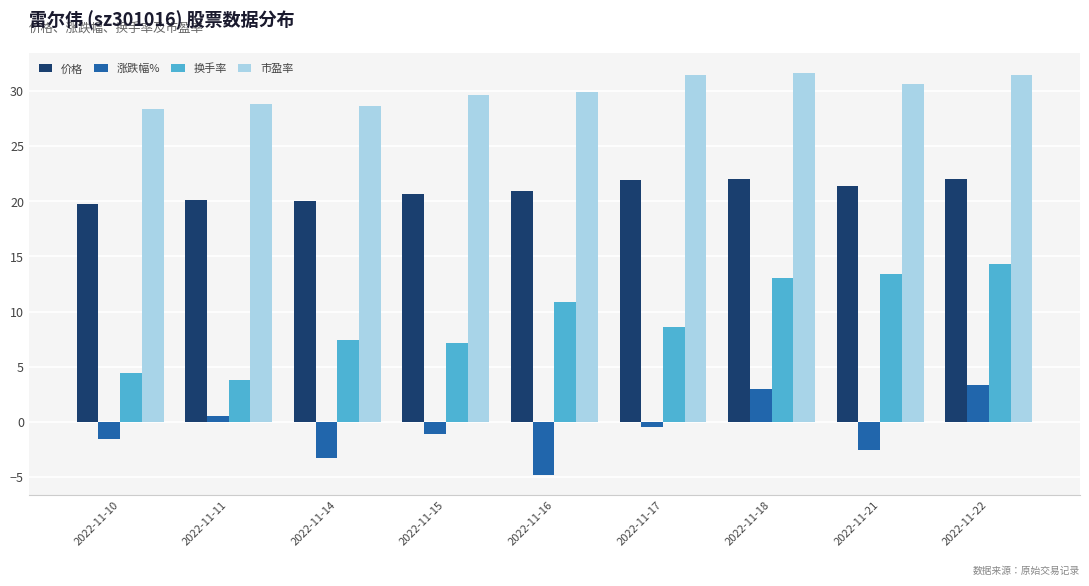

What is the sum of all 市盈率 values?

270.7